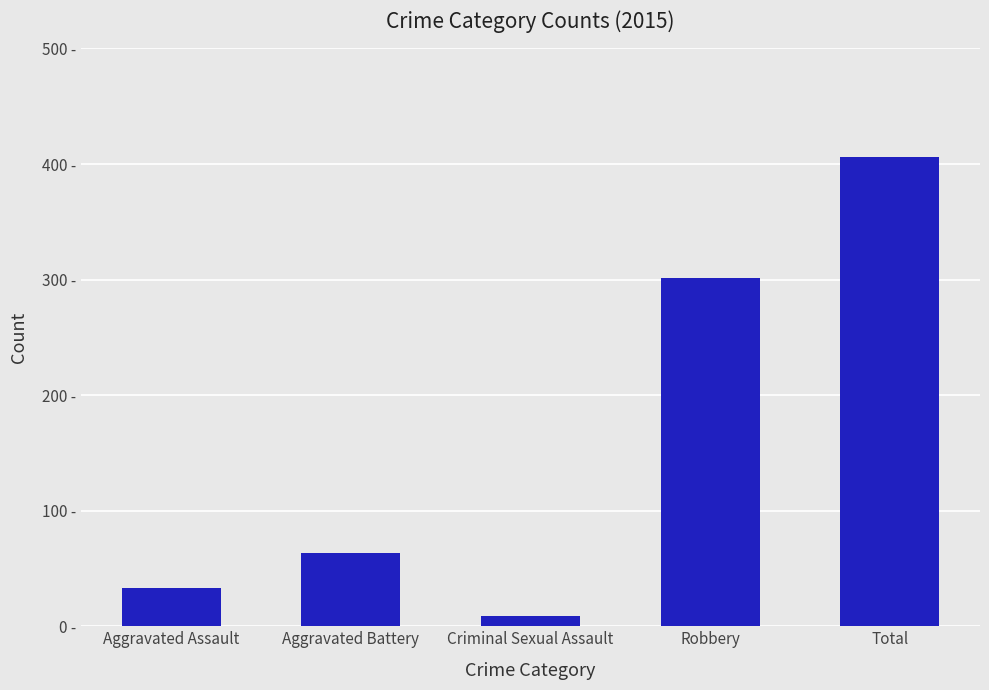

List the labels in order of value, largest first.

Total, Robbery, Aggravated Battery, Aggravated Assault, Criminal Sexual Assault